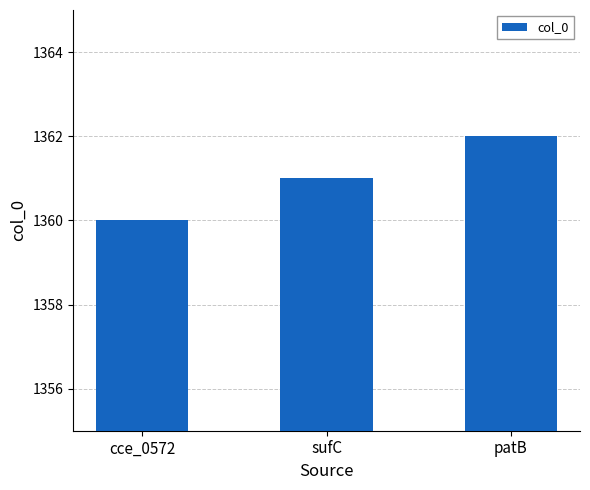

What is the label of the 1st bar from the right?

patB